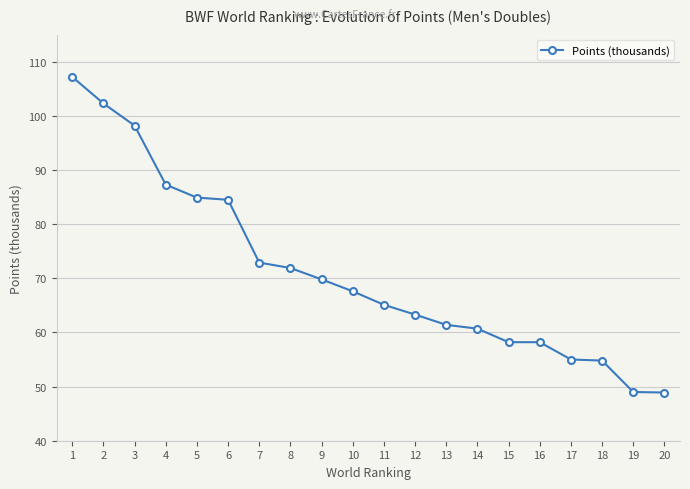

What is the value of the 17th point from the left?

55.0